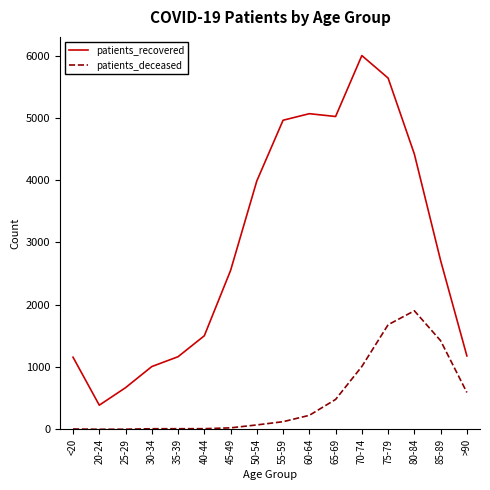

List the series in order of their peak value, lowest first.

patients_deceased, patients_recovered